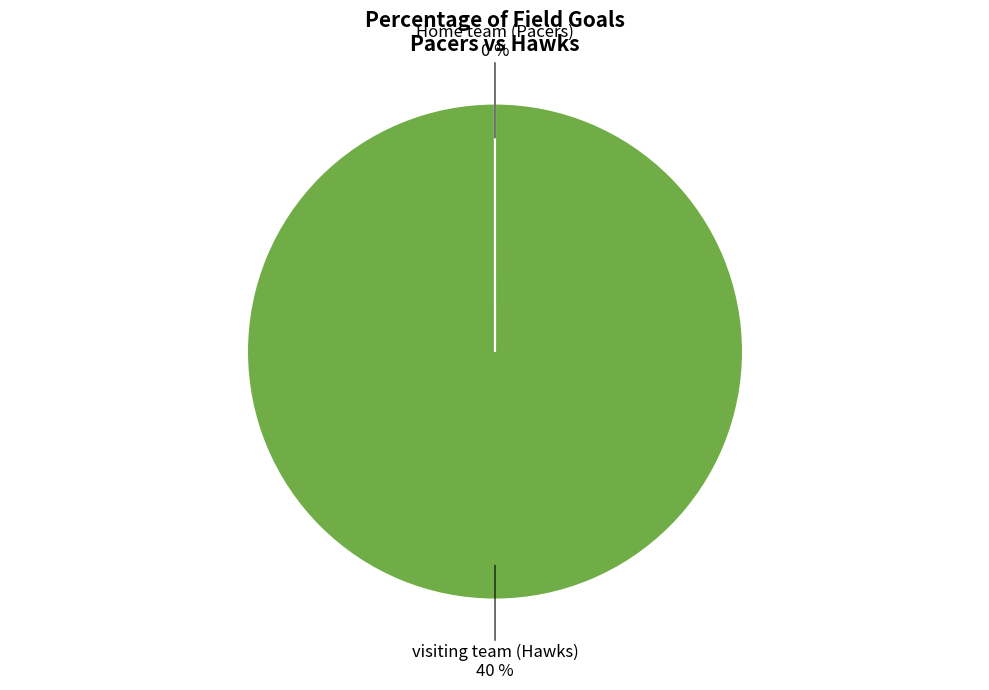

Between Home team (Pacers) and visiting team (Hawks), which is larger?

visiting team (Hawks)